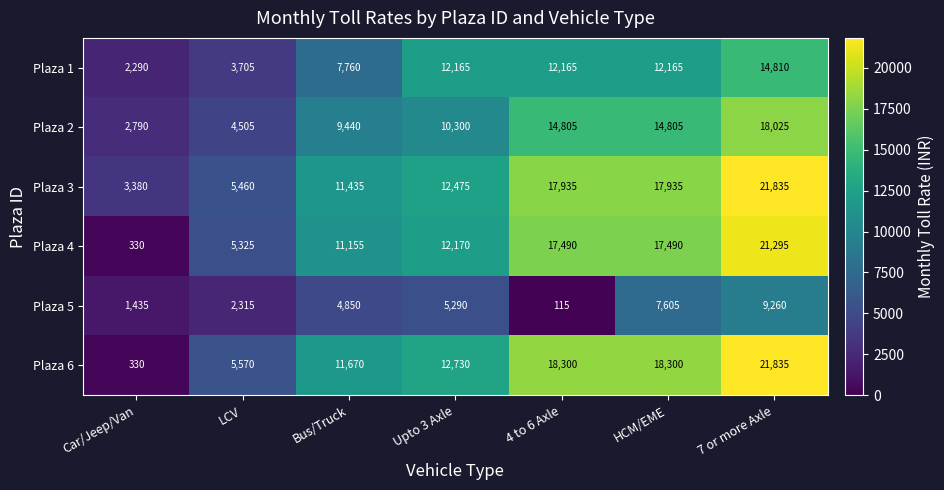

Is it true that Plaza 4 equals 21295 at 7 or more Axle?

True